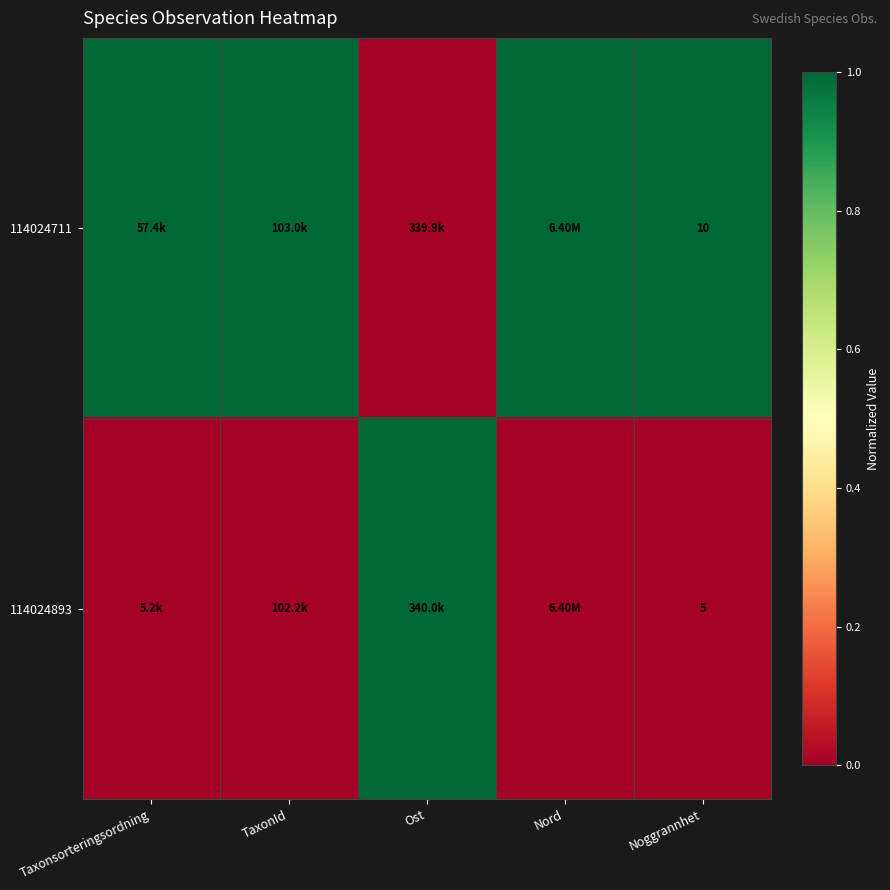

What is the difference between the maximum and minimum values in the 114024711 series?

1